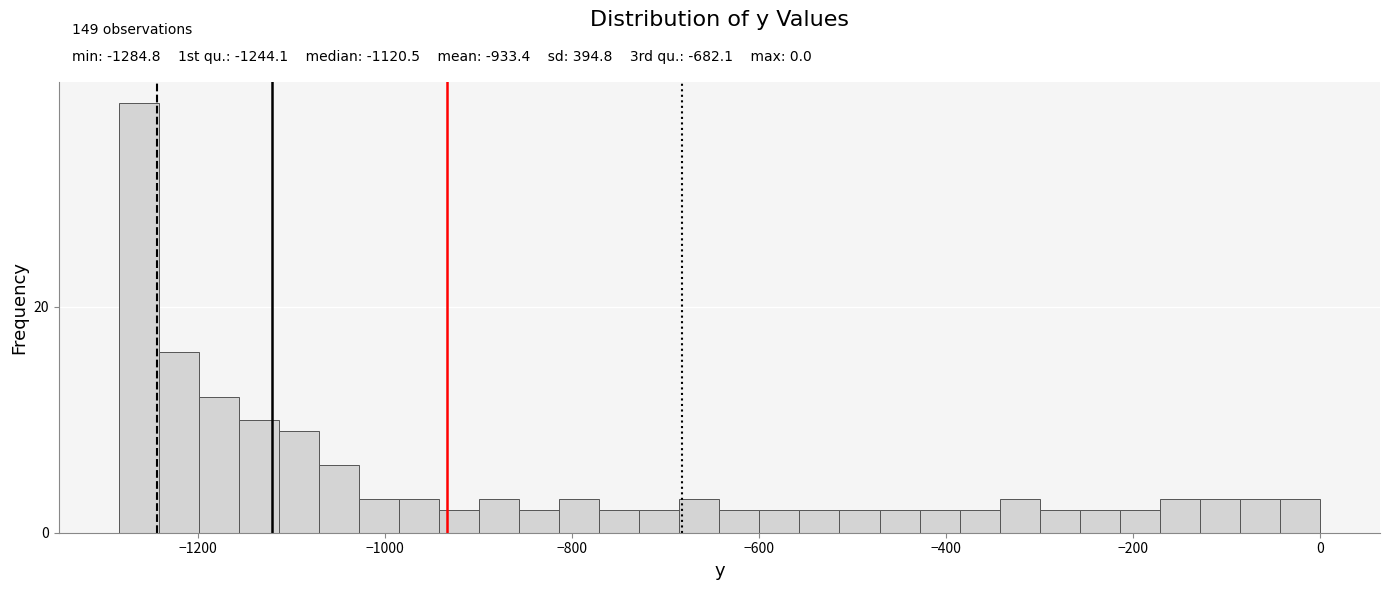

Around what value on the x-axis is the tallest bar? Give the approximate position of its centre, as read against the axis.

-1260